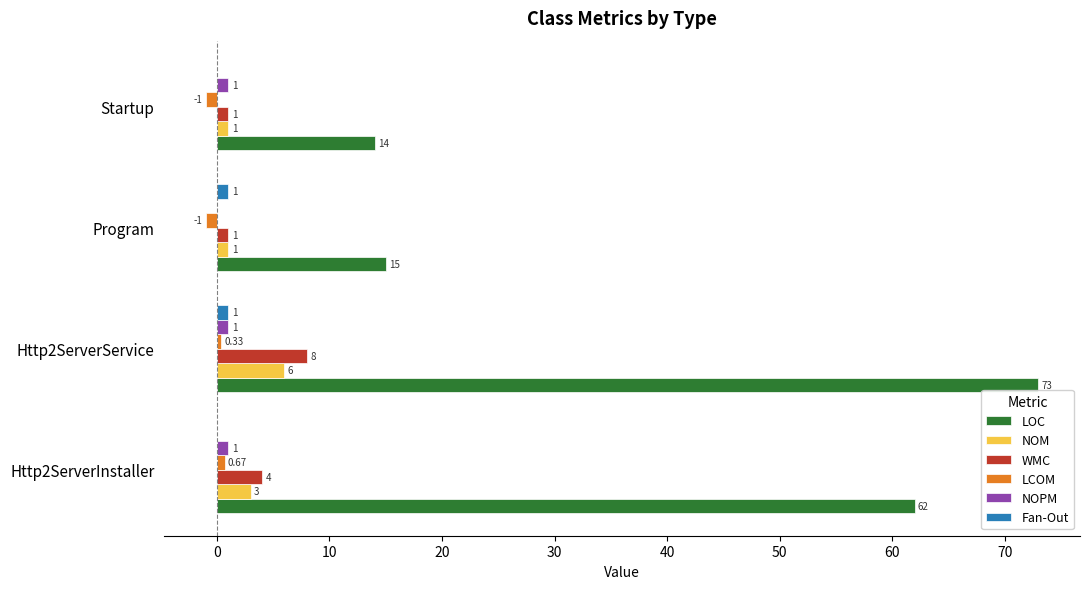

Is the value of NOPM at Startup greater than the value of WMC at Http2ServerInstaller?

No